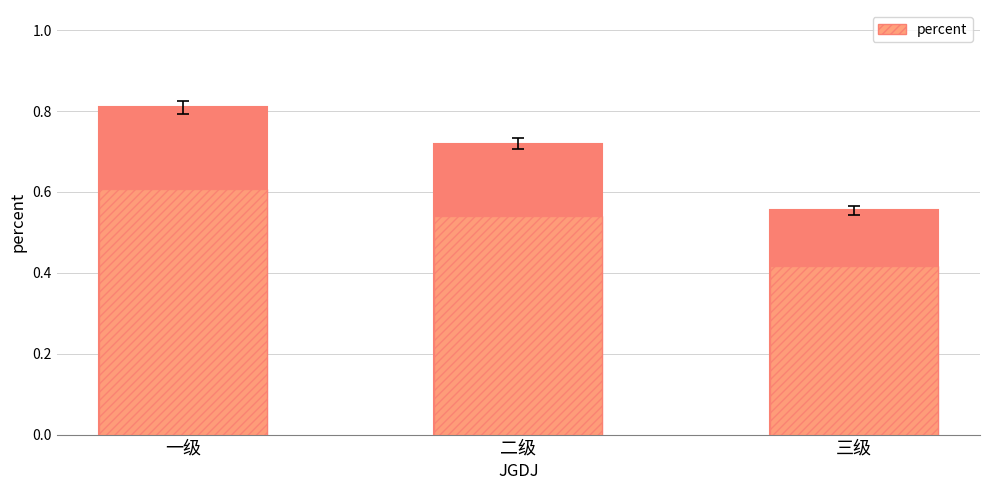

What is the label of the 1st bar from the left?

一级